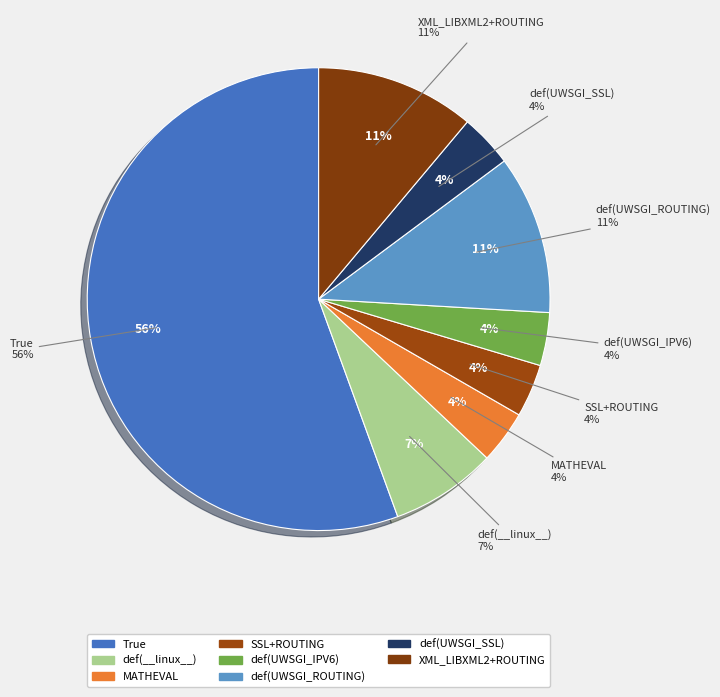

To the nearest percent, what portion does True represent?

56%